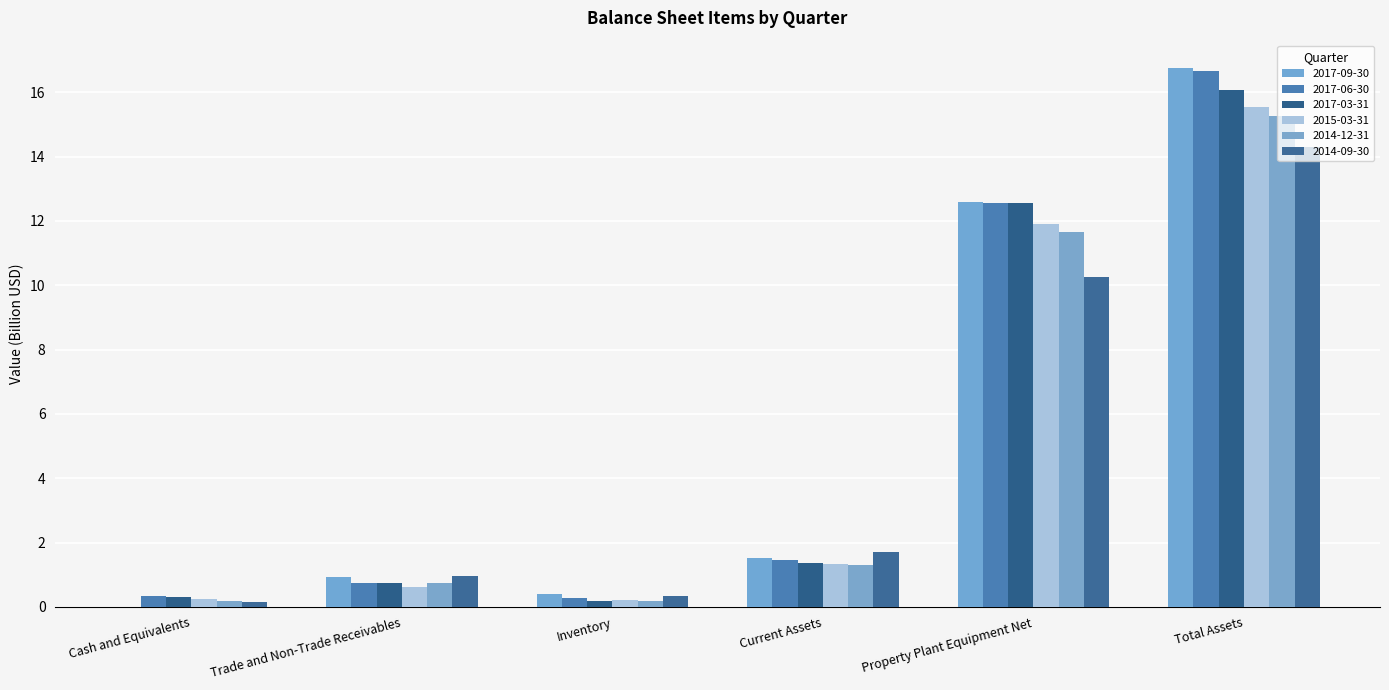

How many data points does each series have?

6